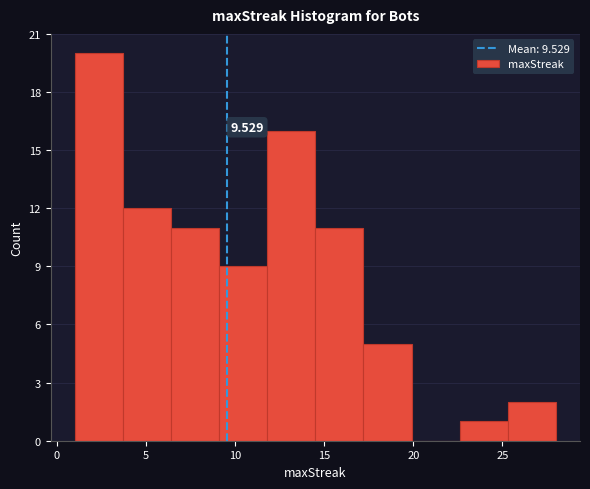

Which range on the x-axis has the tallest bar?

1.0 to 3.7